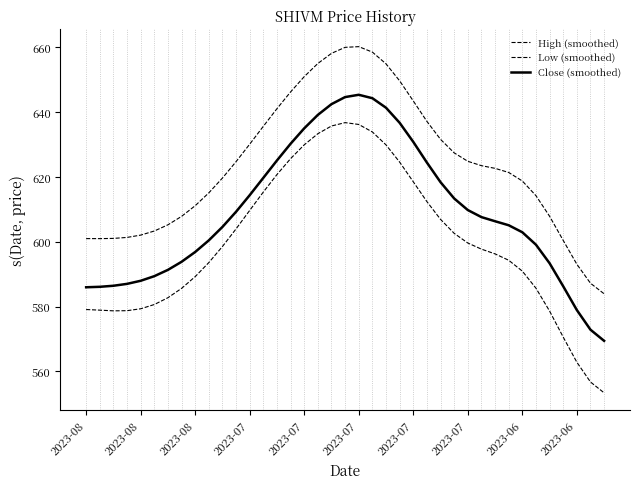

What is the sum of all Low (smoothed) values?

23387.9